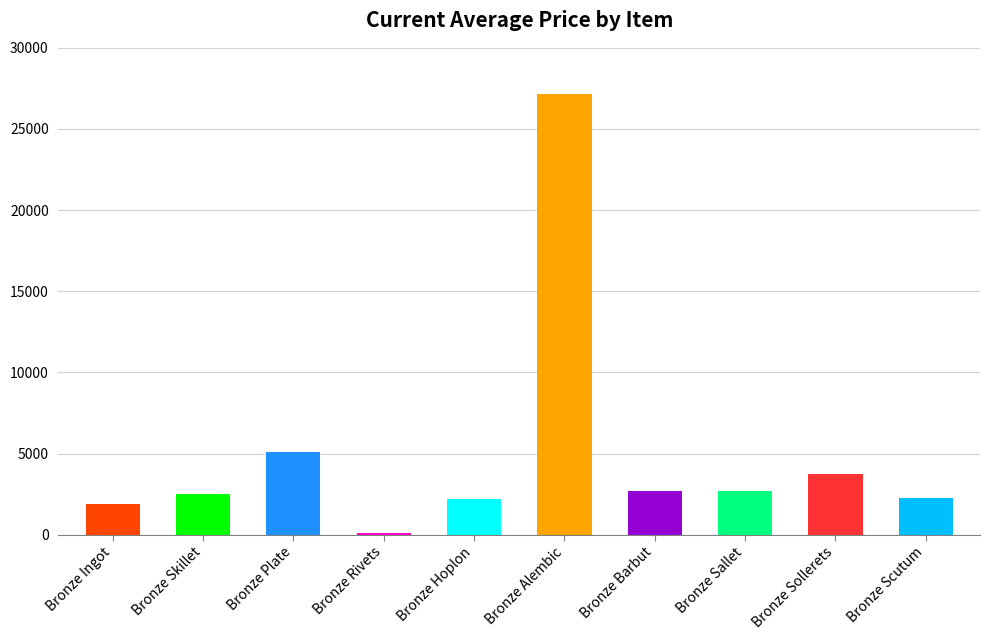

At which label is the value closest to 13615?

Bronze Plate